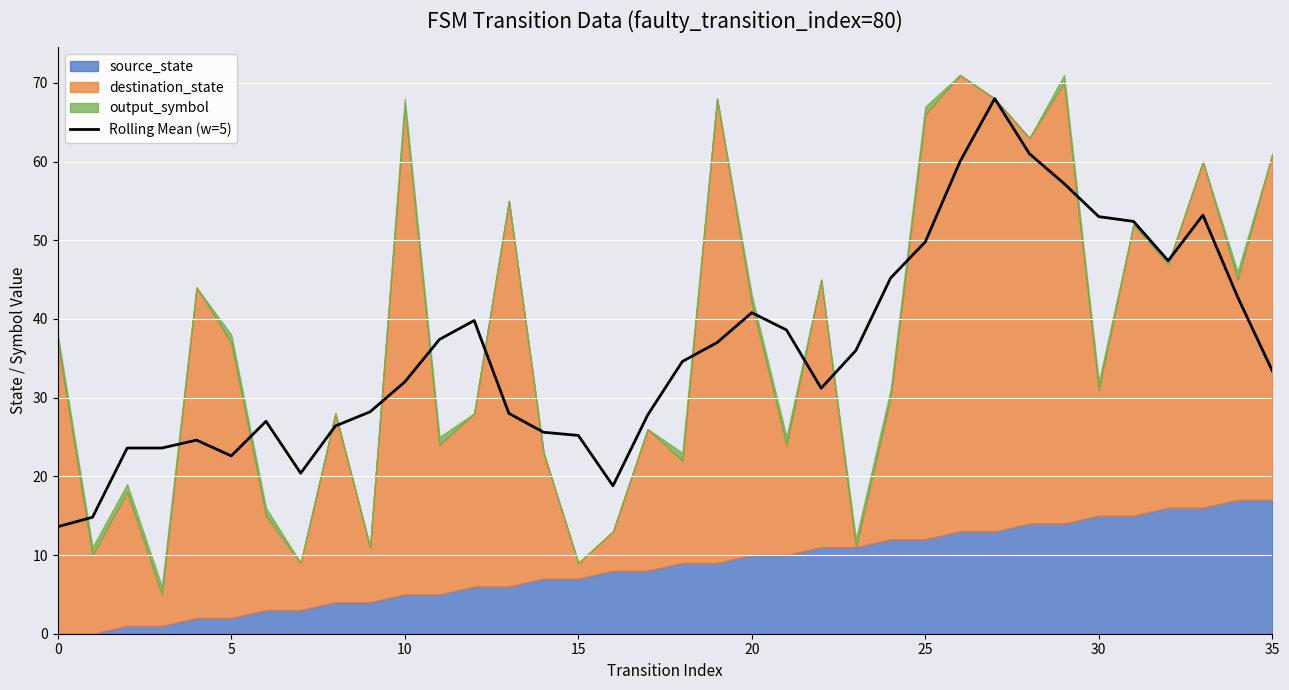

True or false: Rolling Mean (w=5) has a value of 38.2 at 5.

False